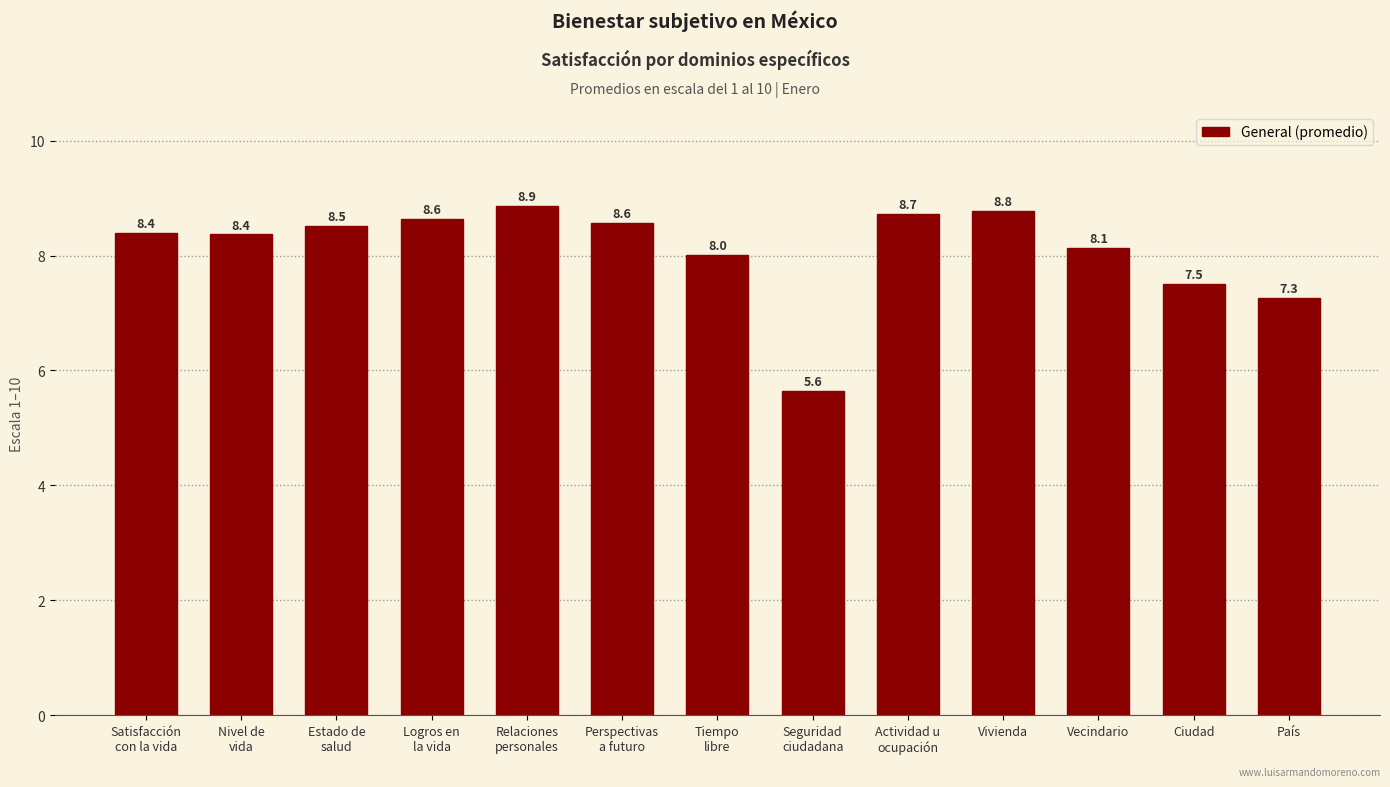

Reading left to right, what are all the values shown in this chart?

8.4	8.4	8.5	8.6	8.9	8.6	8.0	5.6	8.7	8.8	8.1	7.5	7.3